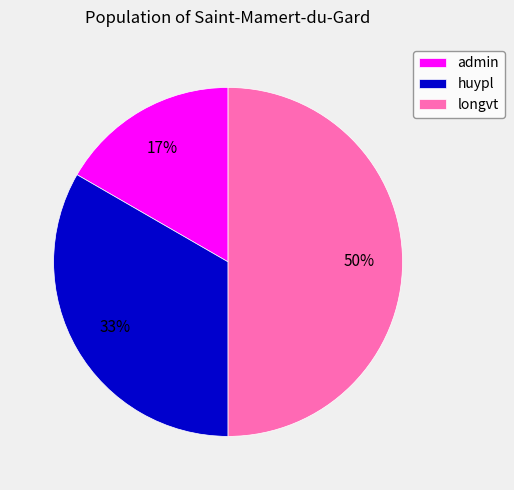

Combined, do admin and longvt account for over 50%?

Yes